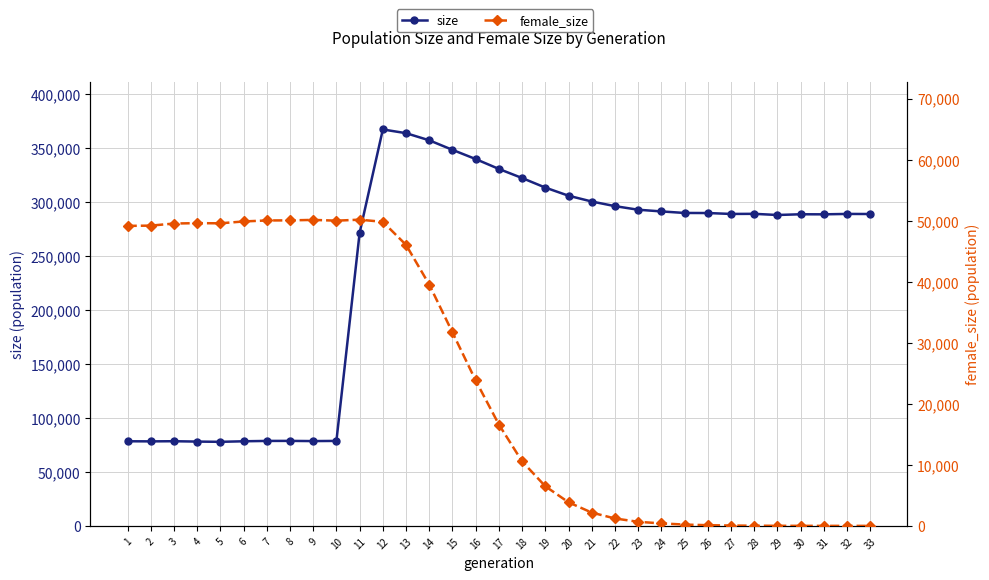

The value of size at 25 is 289996. True or false?

True